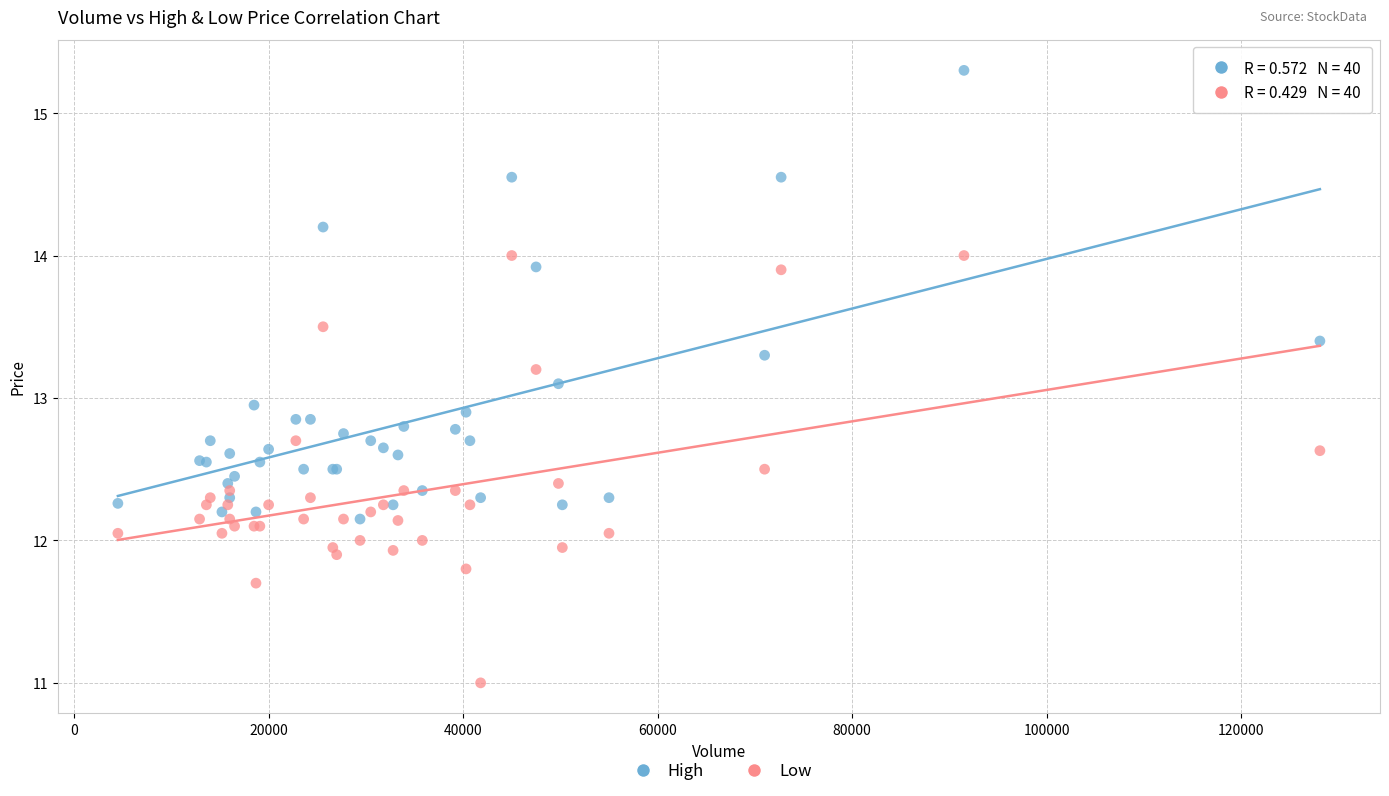

Which series contains the highest Y value?

High